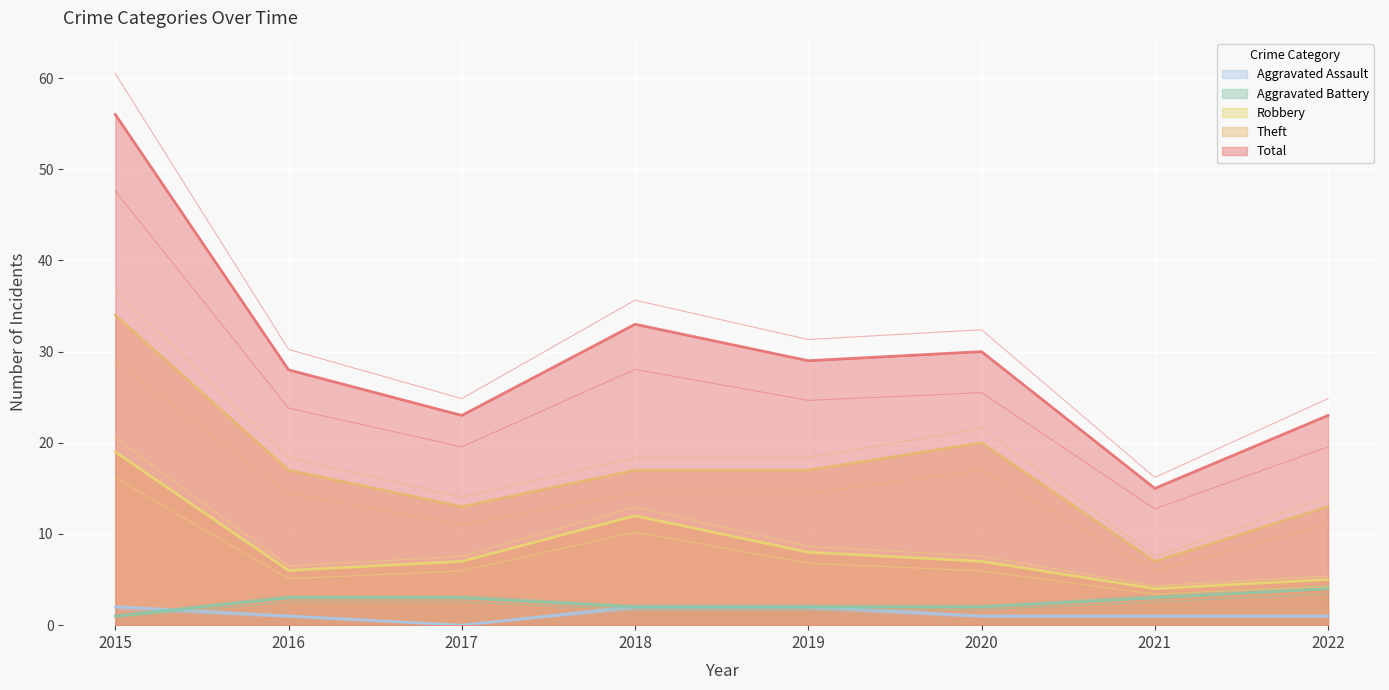

Which series has the largest range (max minus min)?

Total